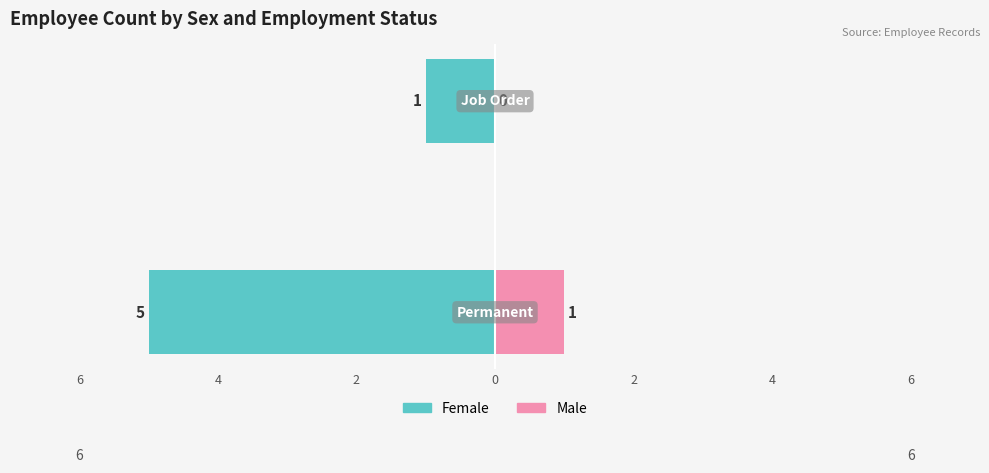

Which series has the largest range (max minus min)?

Female